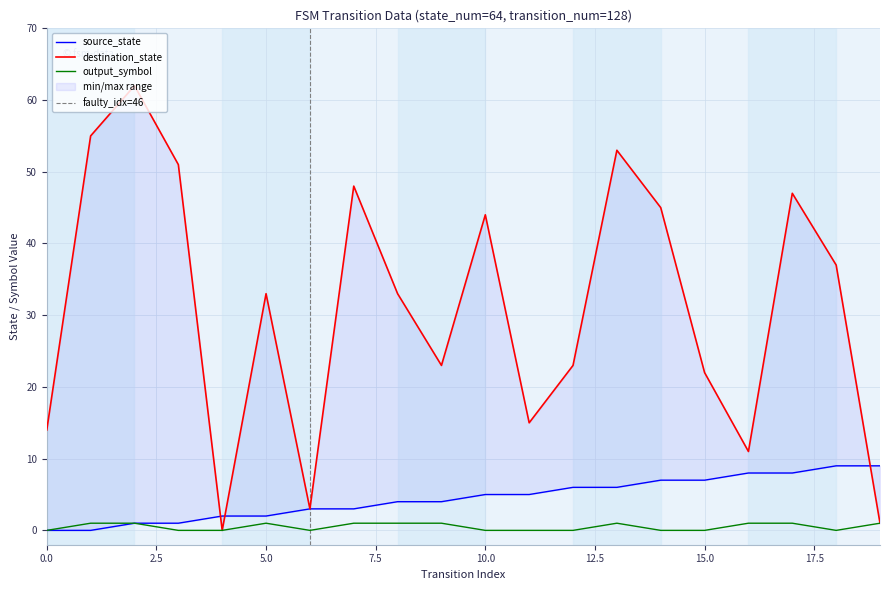

Count the source_state values in the range 2 to 7.

12